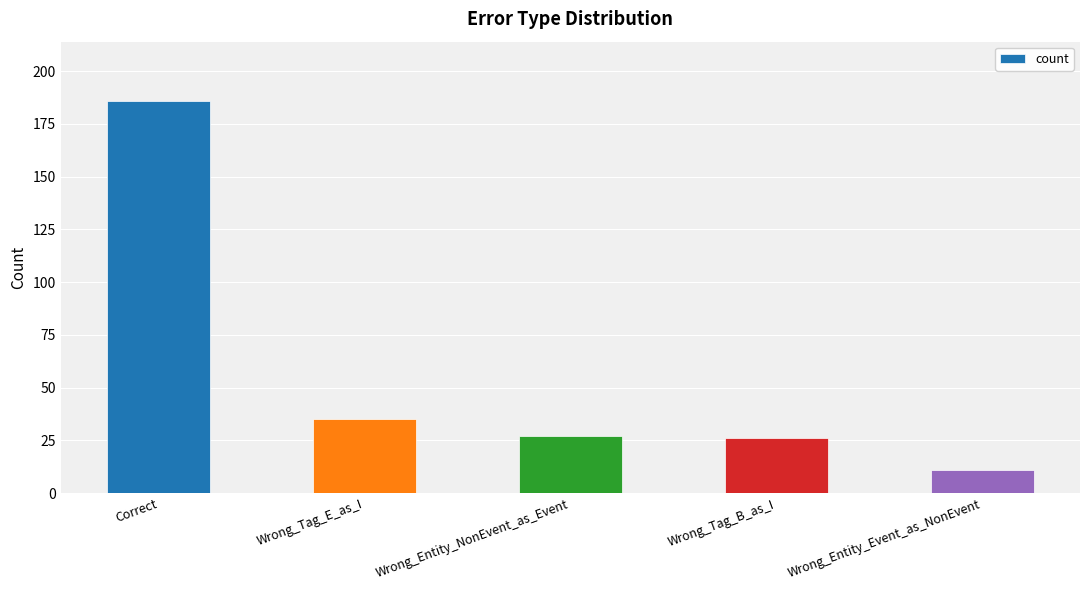

What is the label of the 4th bar from the left?

Wrong_Tag_B_as_I